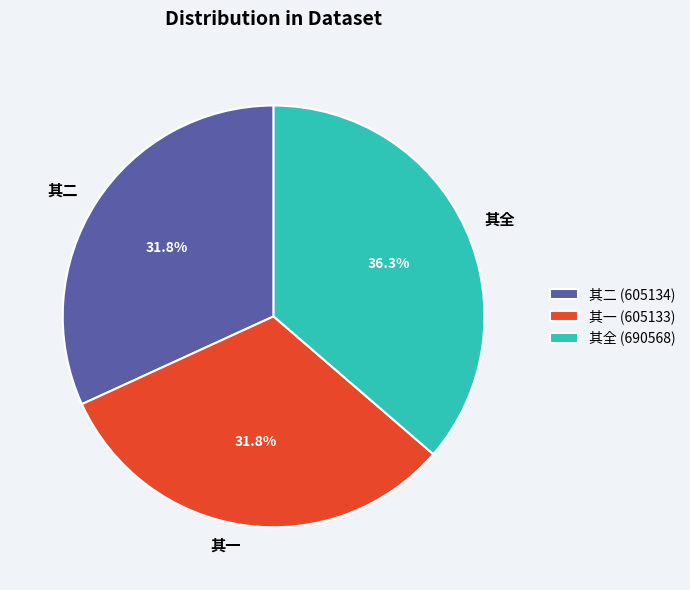

Does any single category account for the majority?

No